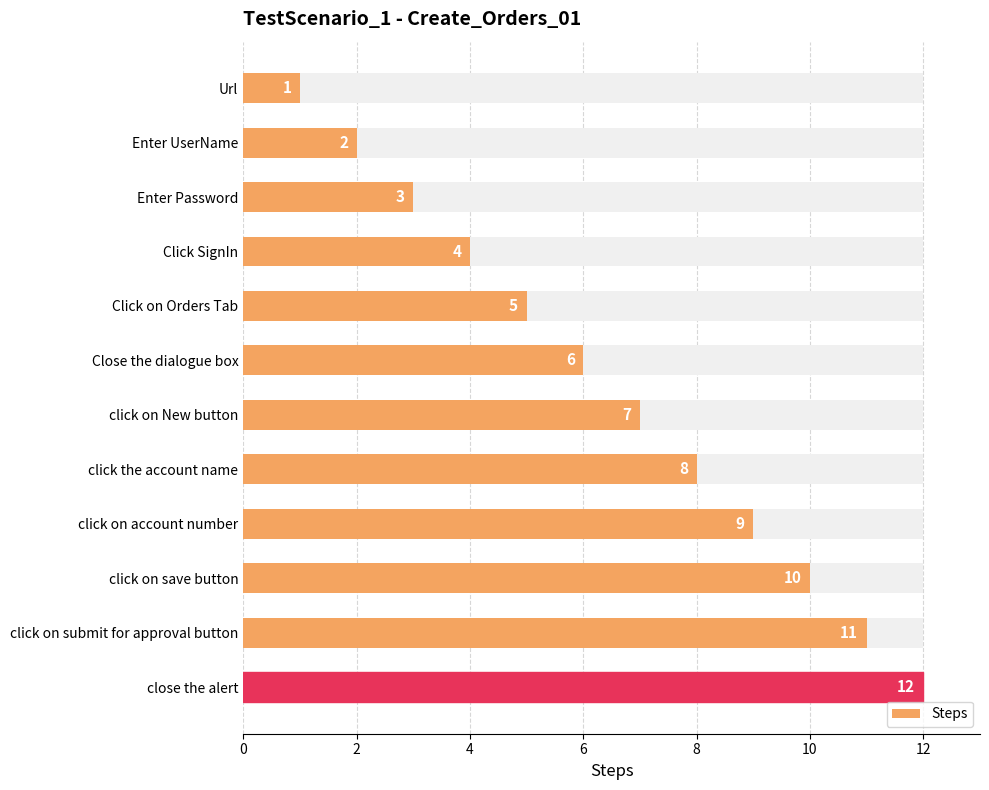

How many bars are there in total?

12